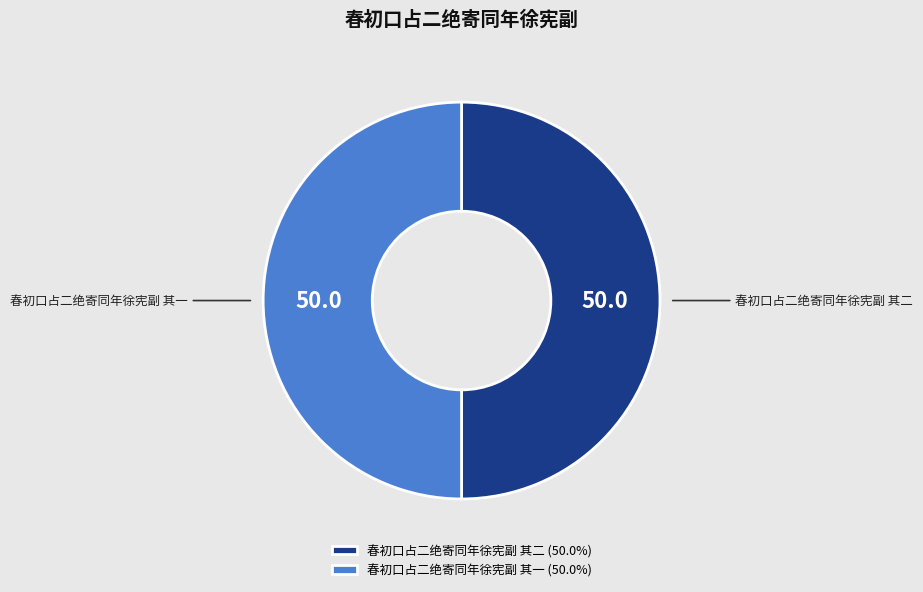

What is the ratio of the value at 春初口占二绝寄同年徐宪副 其二 to the value at 春初口占二绝寄同年徐宪副 其一?

1.0